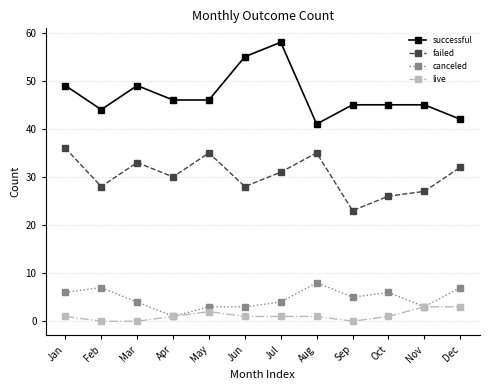

Which series changed the most between Sep and Dec?

failed